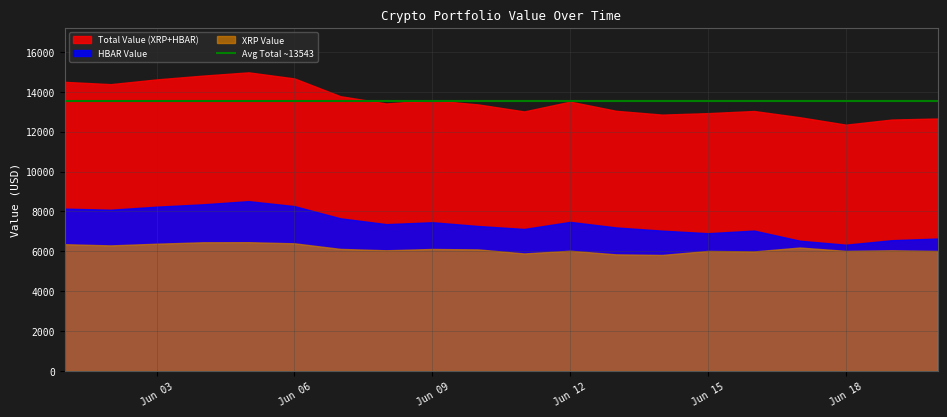

Where is HBAR nearest to the value 7424?

11